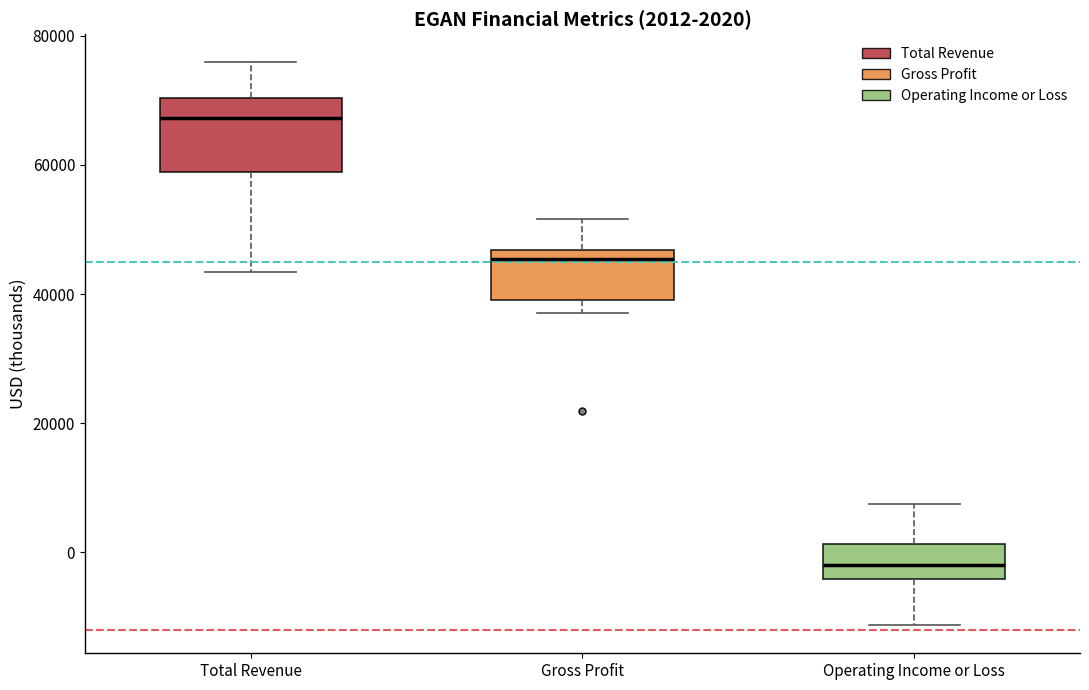

Which box is the tallest, from its lower edge to its upper edge?

Total Revenue